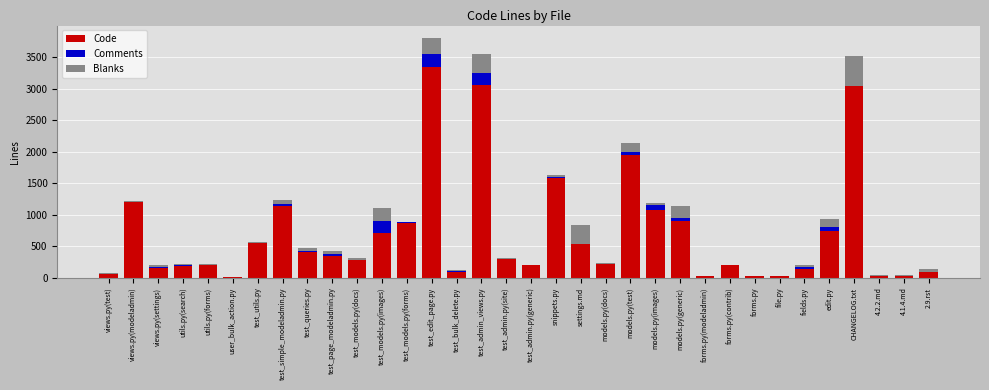

What are all the series names shown in the legend?

Code, Comments, Blanks